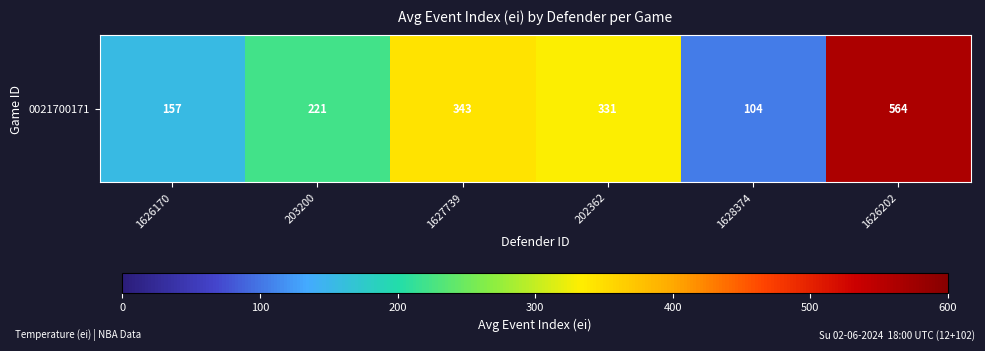

True or false: the data shows 342.7 at 1627739.

True